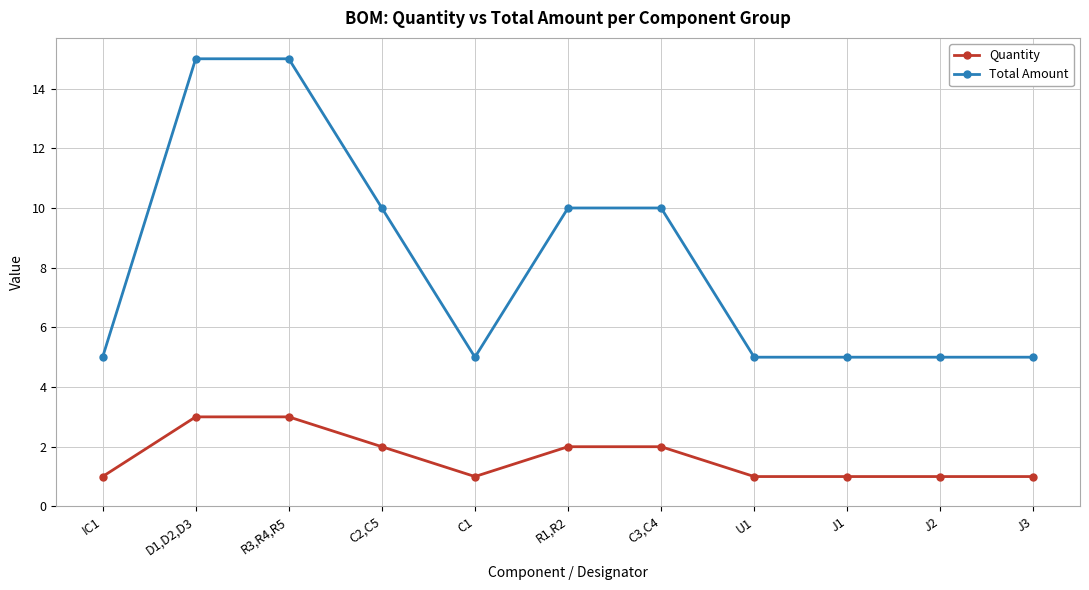

True or false: Quantity and Total Amount cross at least once.

False